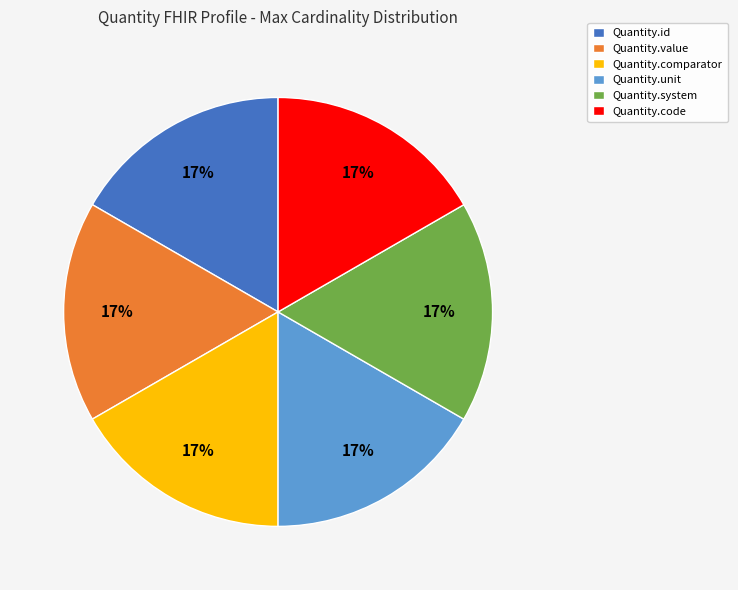

Is it true that Quantity.value is 11% of the pie?

False